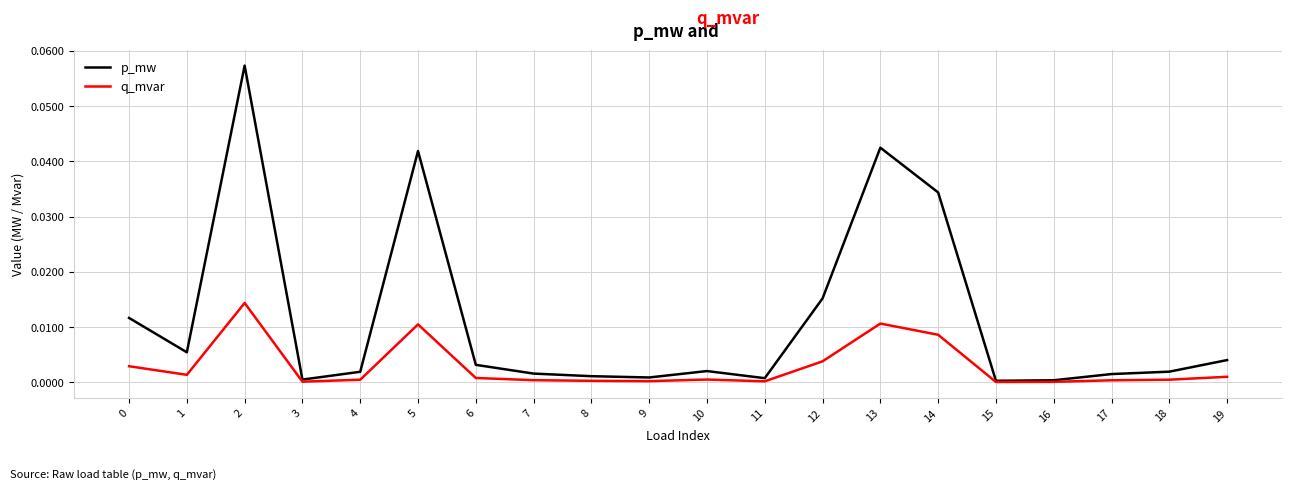

True or false: q_mvar has a value of 0.0 at 6.

True